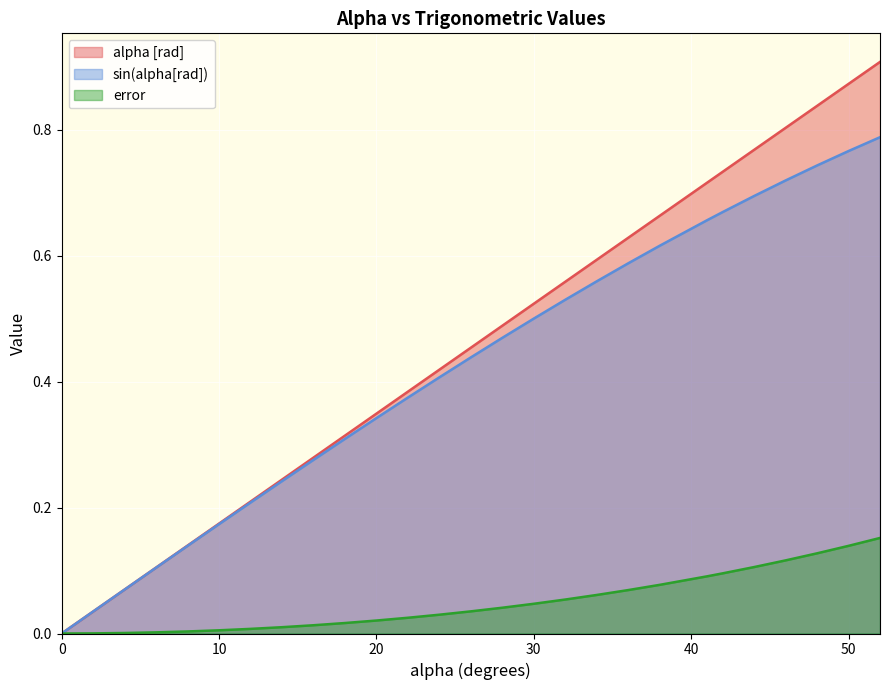

True or false: sin(alpha[rad]) and error cross at least once.

False